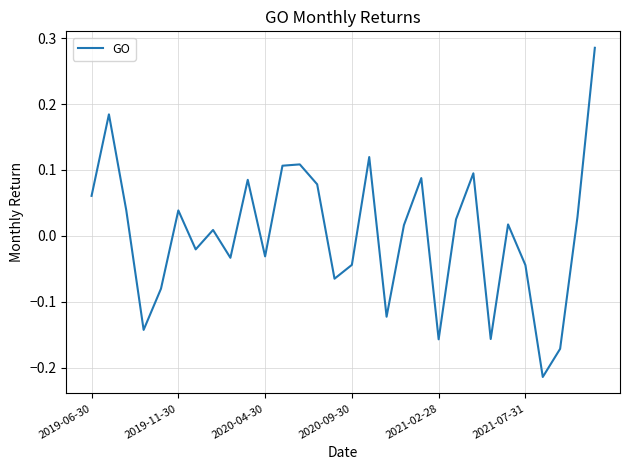

What is the difference between the maximum and minimum values?

0.5